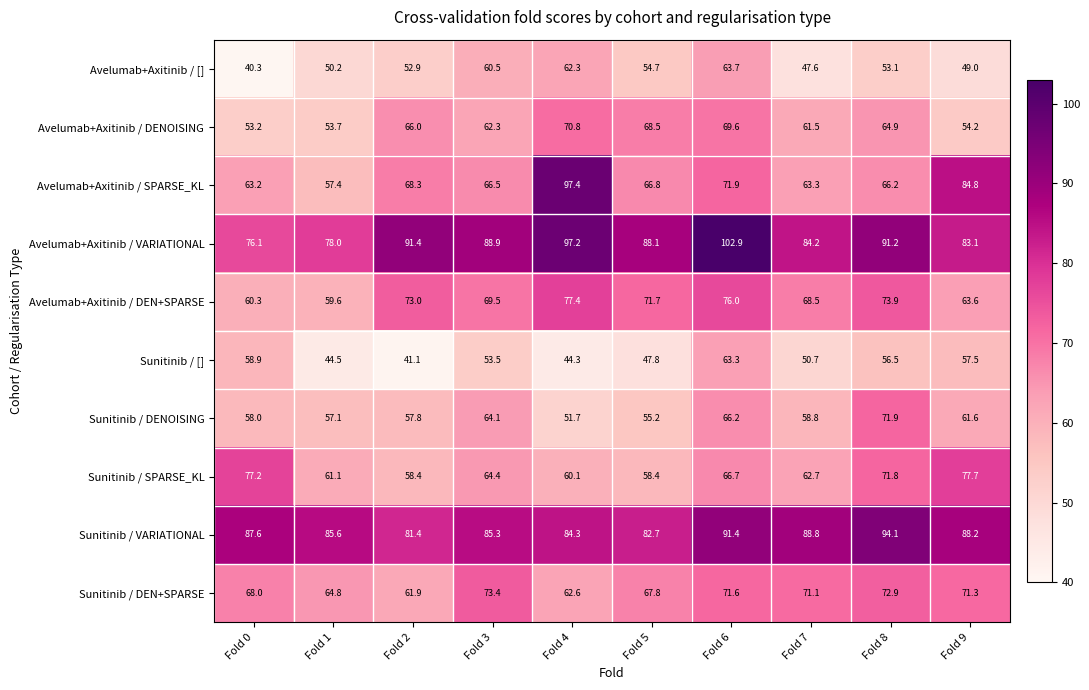

At which label is Sunitinib / DEN+SPARSE closest to 67?

Fold 5